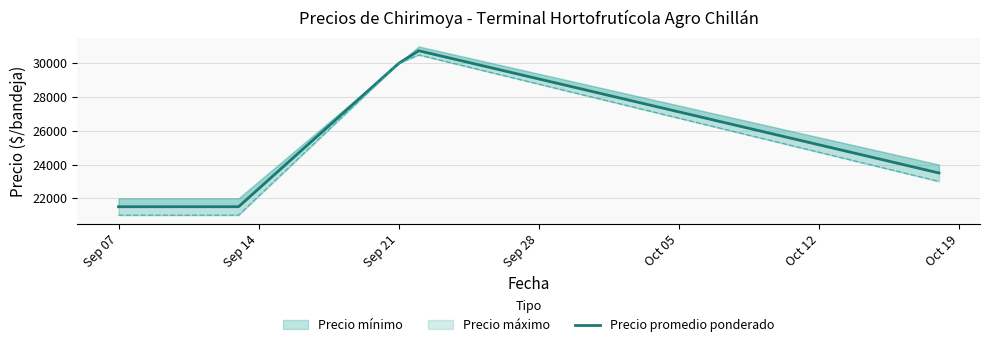

Which label corresponds to the smallest value in the chart?

Sep 07